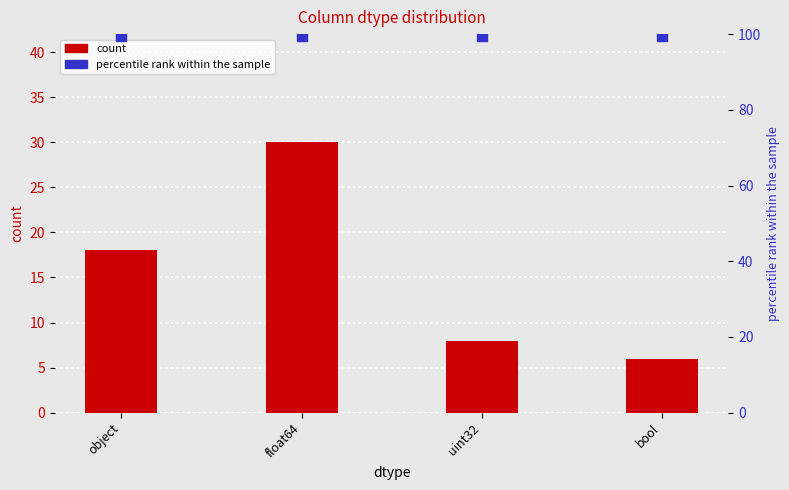

Which series reaches the minimum Y coordinate?

count